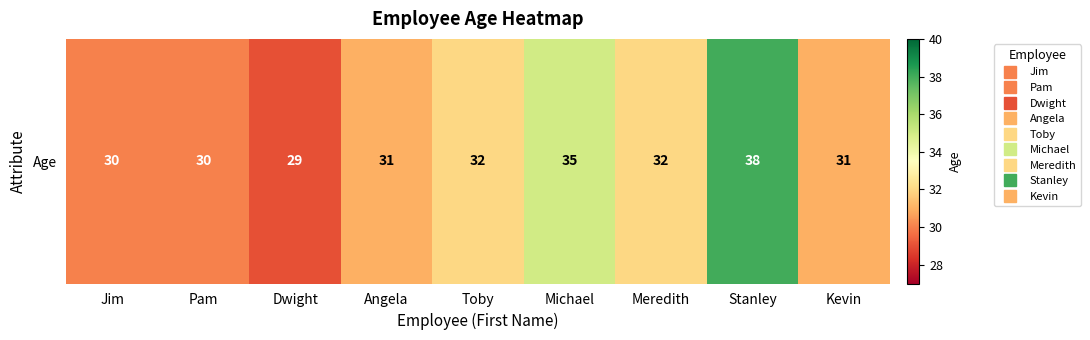

At which category does the chart reach its minimum across all series?

Dwight